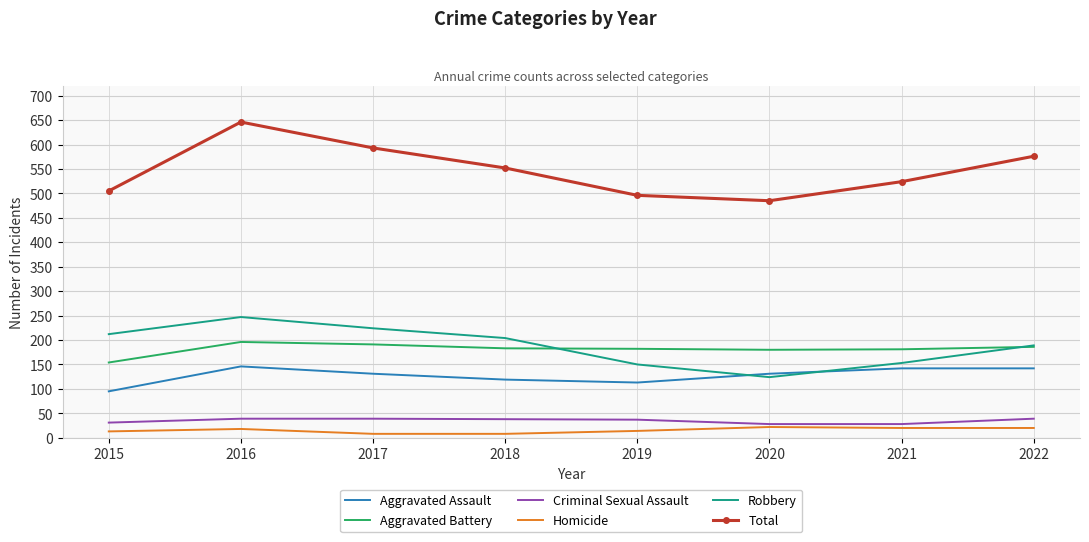

What is the highest value of the Homicide series?

22